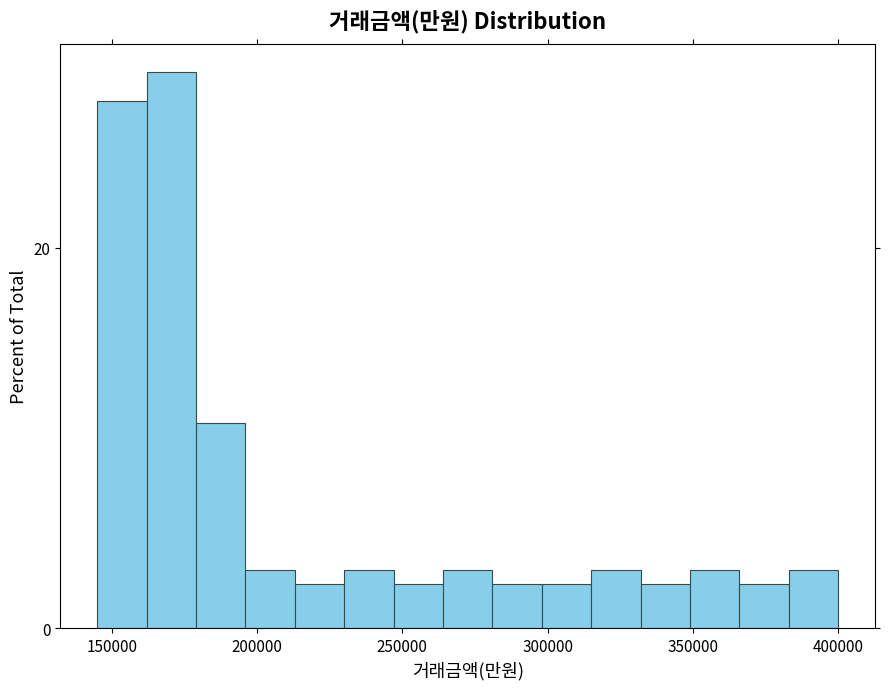

Read against the x-axis, roughly where is the centre of the tallest bar?

170000